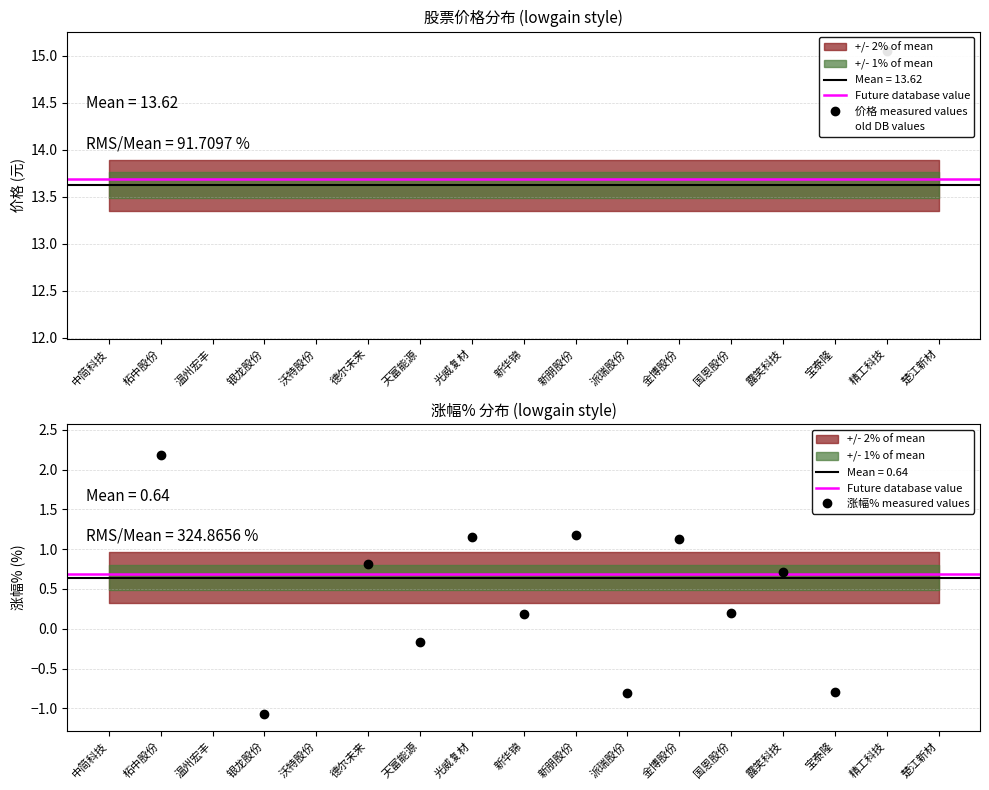

What is the total value across all series at 精工科技?

10.9